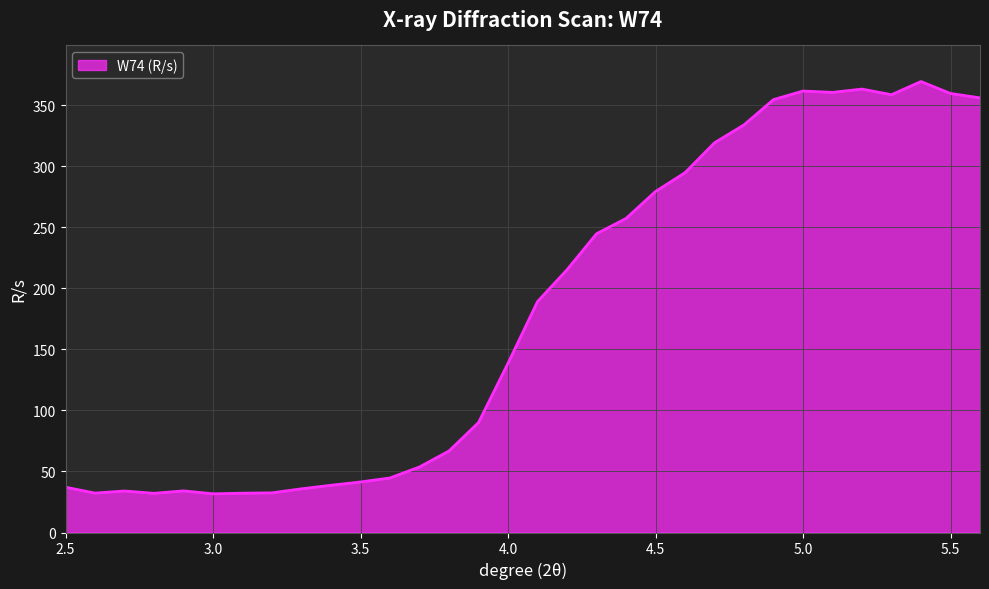

What is the greatest value displayed?

369.5